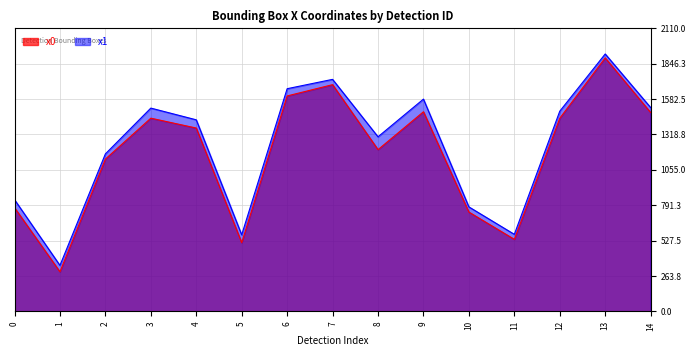

Which series has the largest total across all categories?

x1